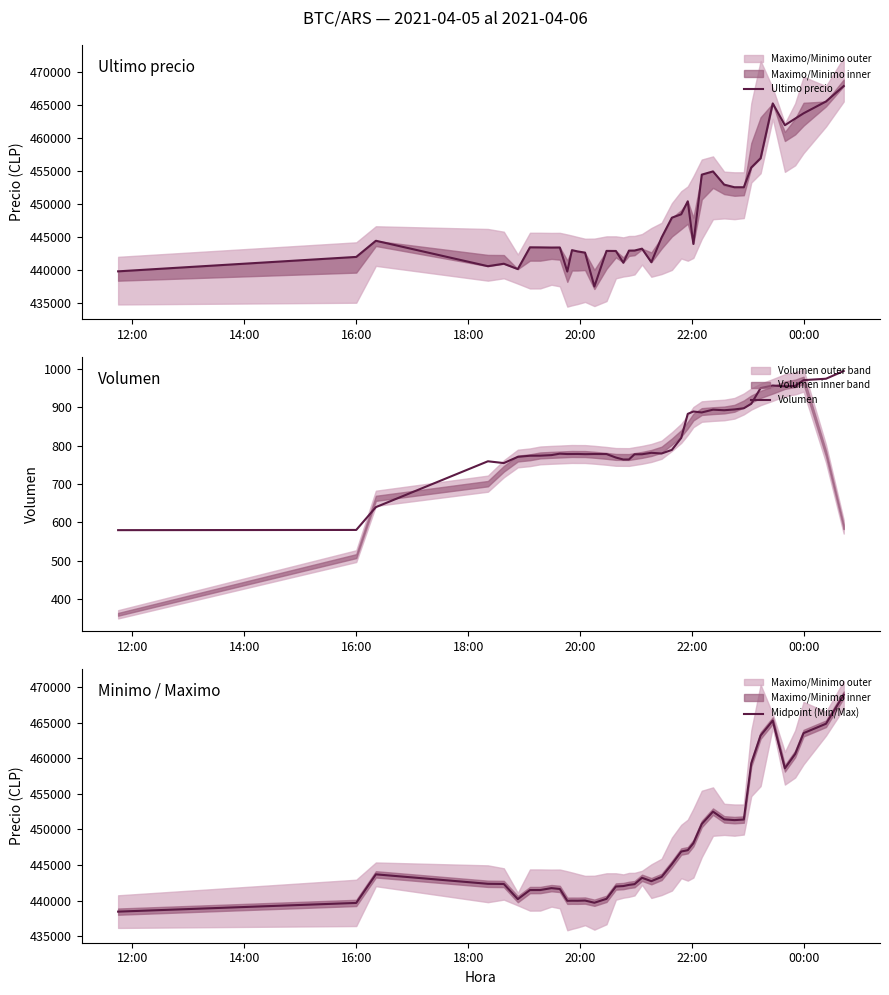

At how many categories does at least one series exceed 462635?

6